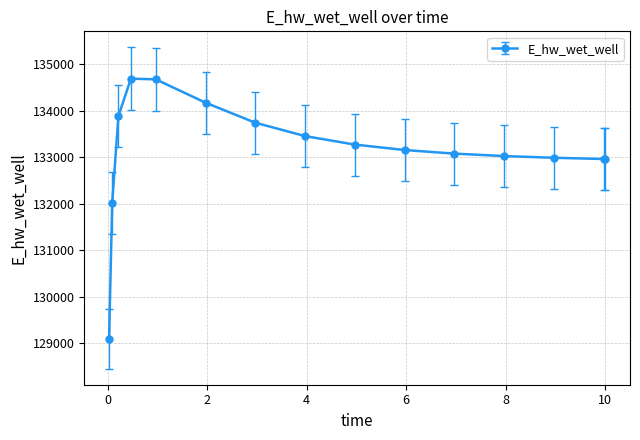

What is the value of the 11th point from the left?

133076.6